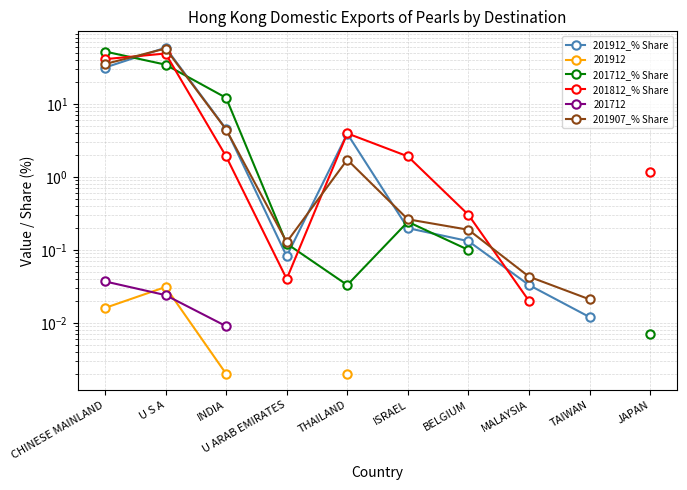

Rank the series at BELGIUM from lowest to highest value.

201712_% Share, 201912_% Share, 201907_% Share, 201812_% Share